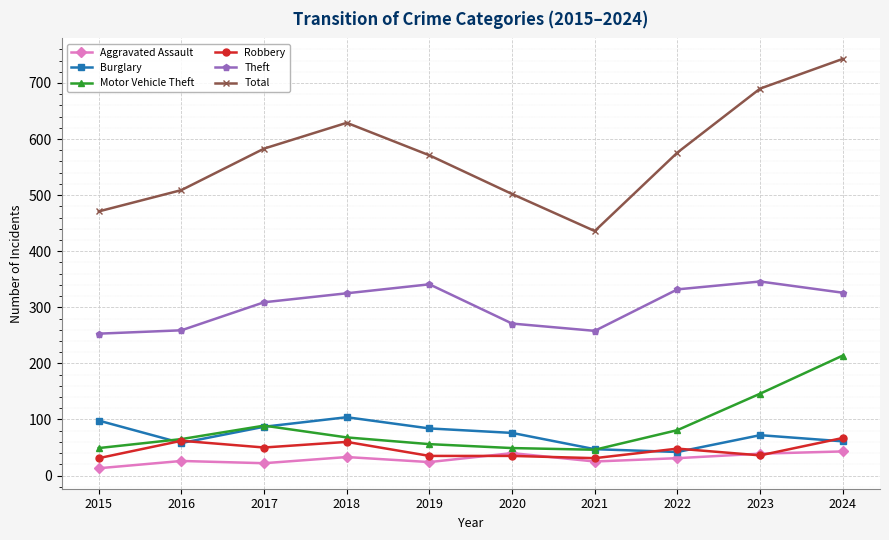

What is the total value across all series at 2018?

1219